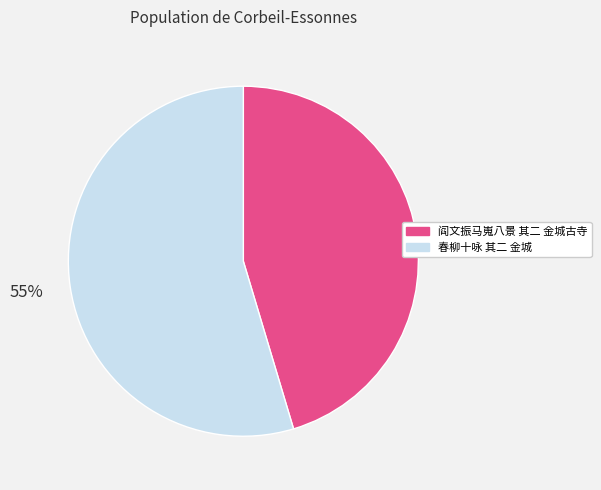

To the nearest percent, what percentage of the pie is 春柳十咏 其二 金城?

55%